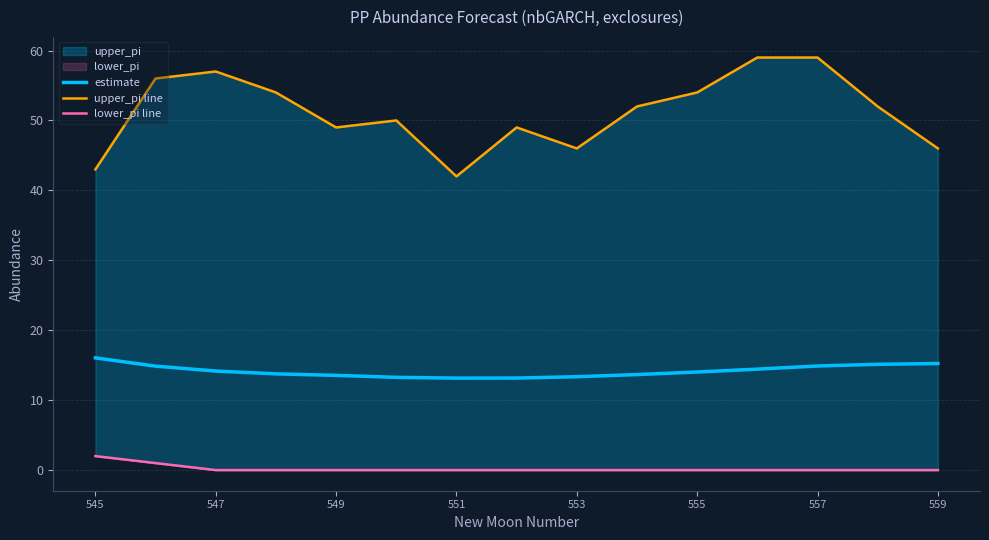

True or false: upper_pi line and estimate intersect in this chart.

False